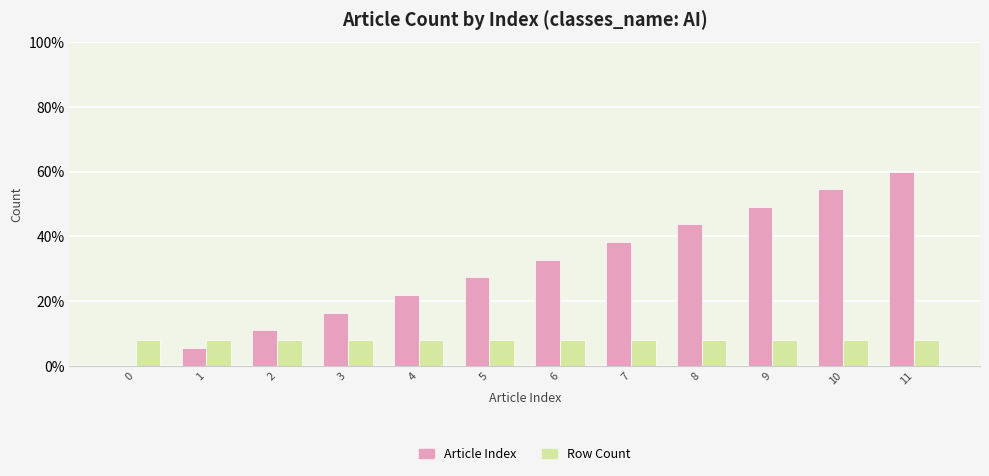

True or false: Article Index has a value of -19.9 at 0.

False